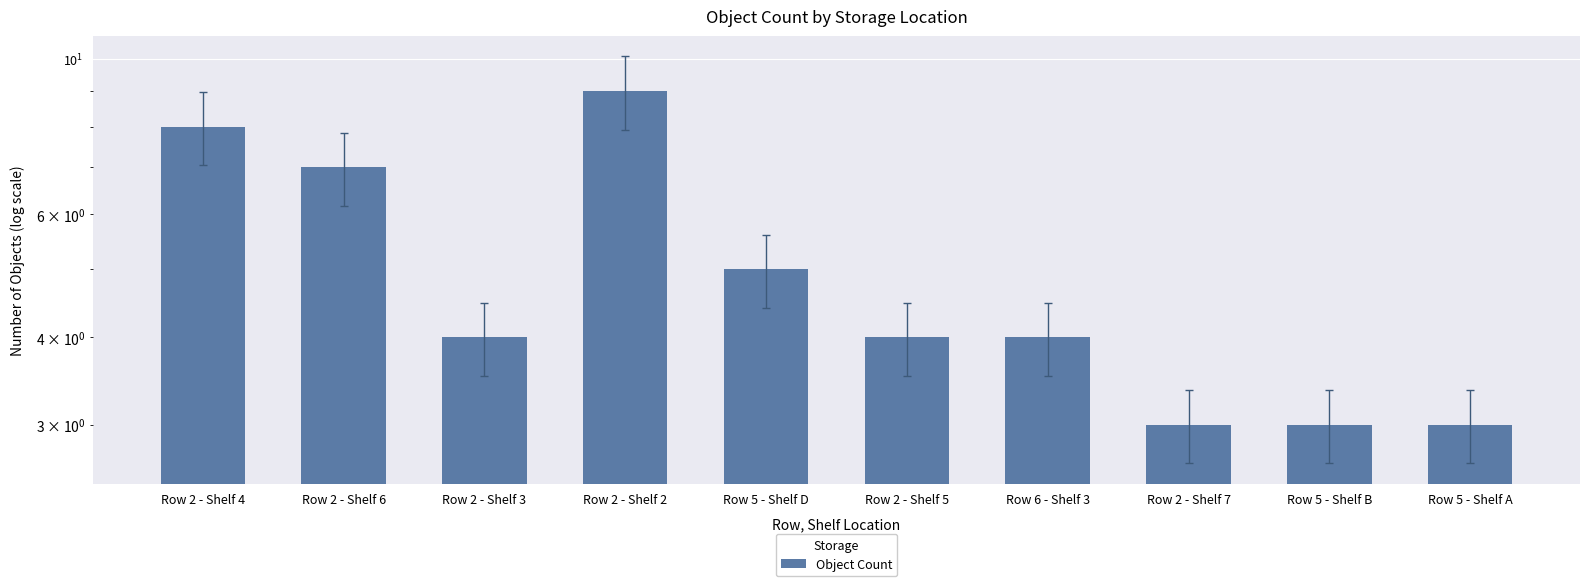

What is the value of the 7th bar from the left?

4